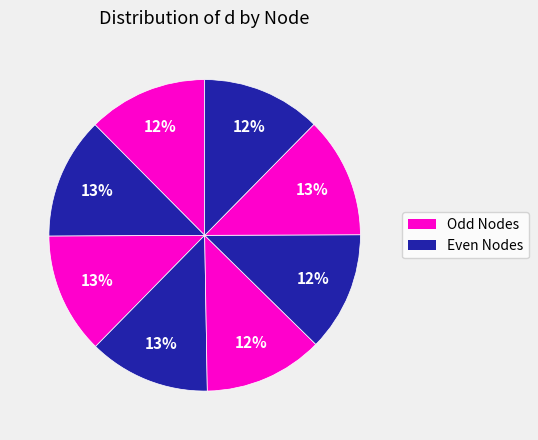

How many slices are in this pie chart?

8